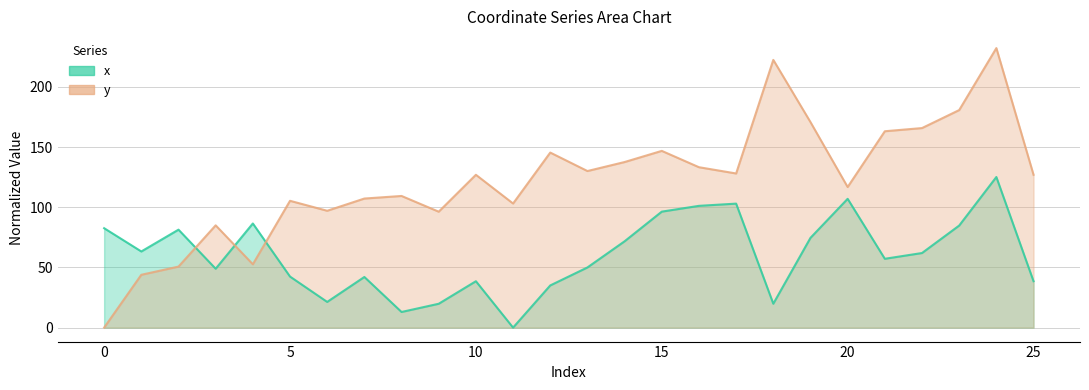

How many times do x and y cross each other?

3